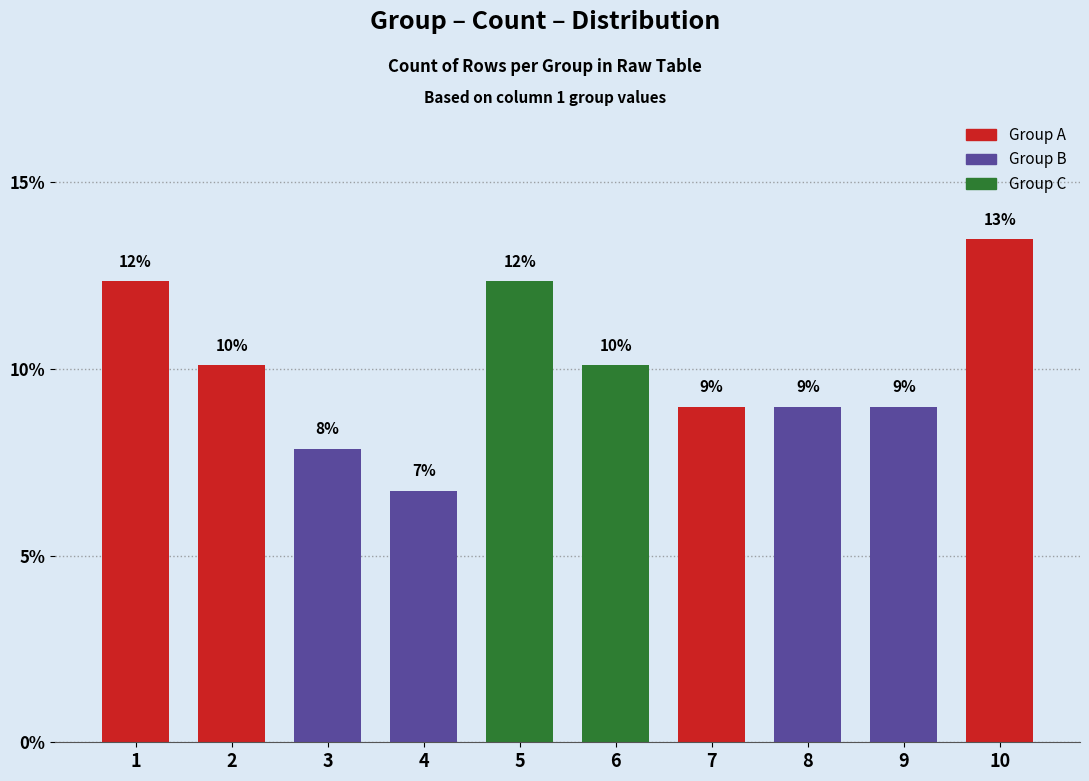

Does the chart contain any negative values?

No